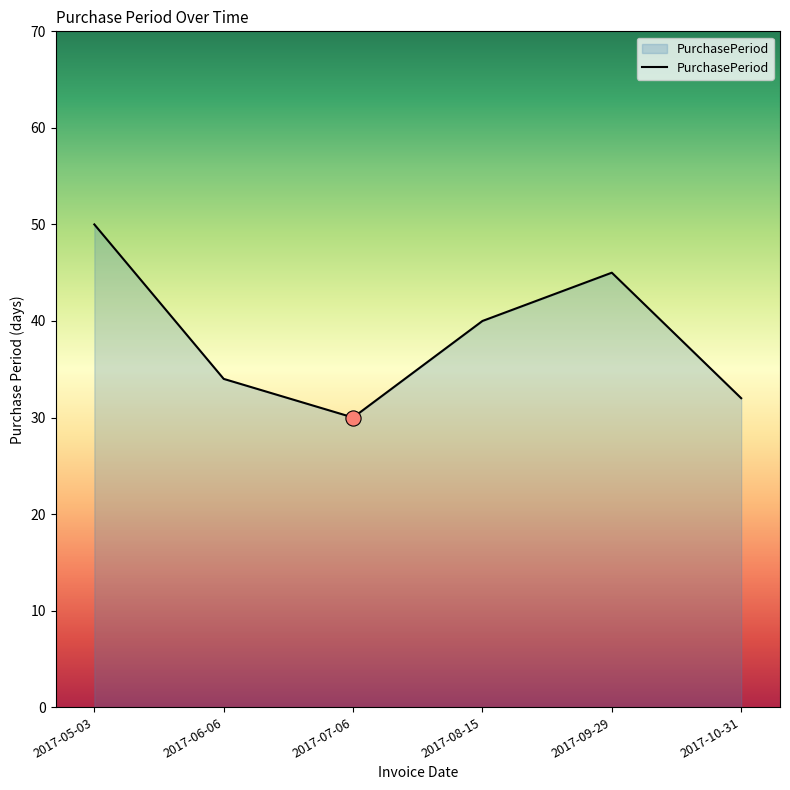

What is the change in value from 2017-06-06 to 2017-07-06?

-4